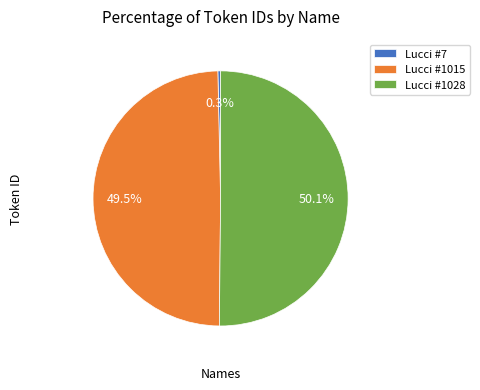

Which category accounts for the majority?

Lucci #1028